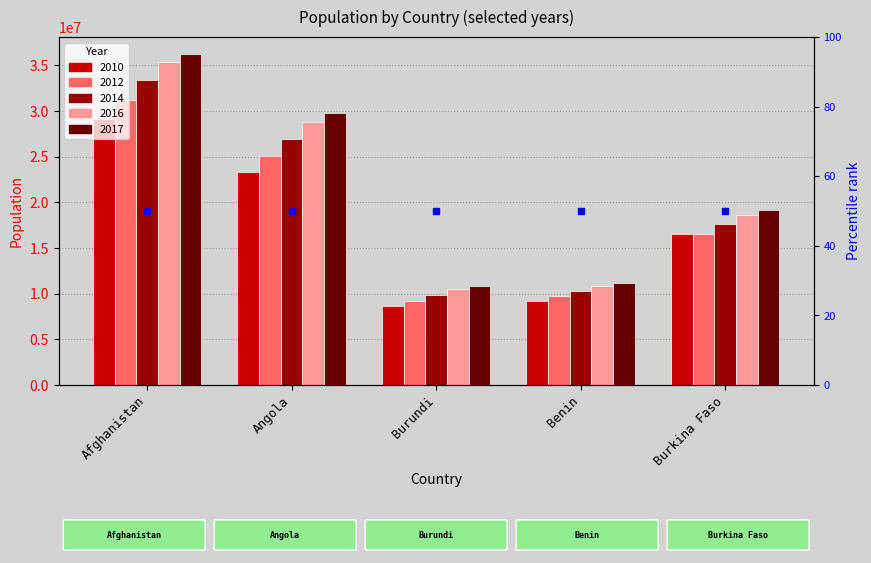

Rank the series at Benin from lowest to highest value.

2010, 2012, 2014, 2016, 2017